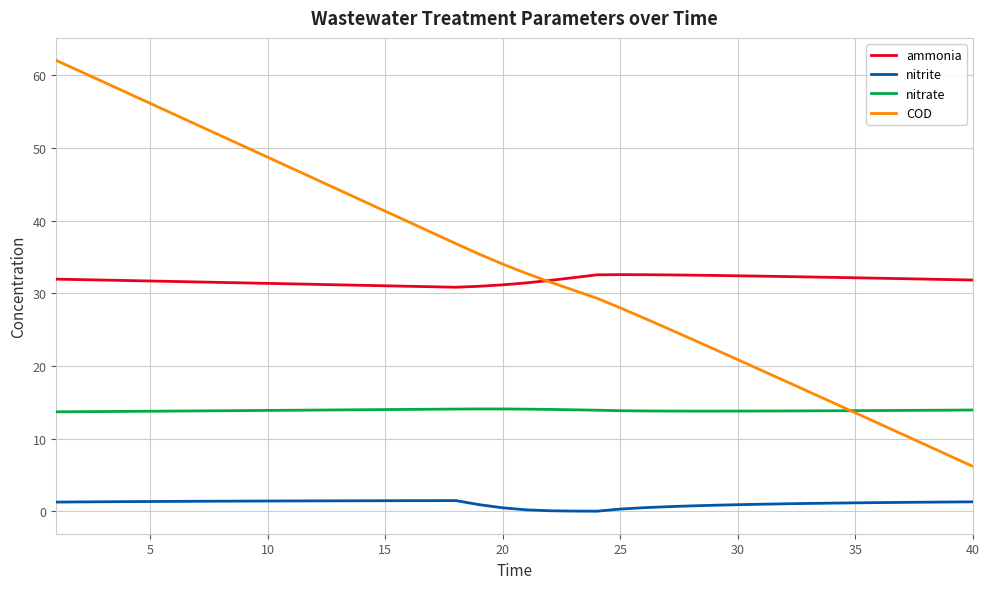

What is the difference between the maximum and minimum values in the nitrate series?

0.4